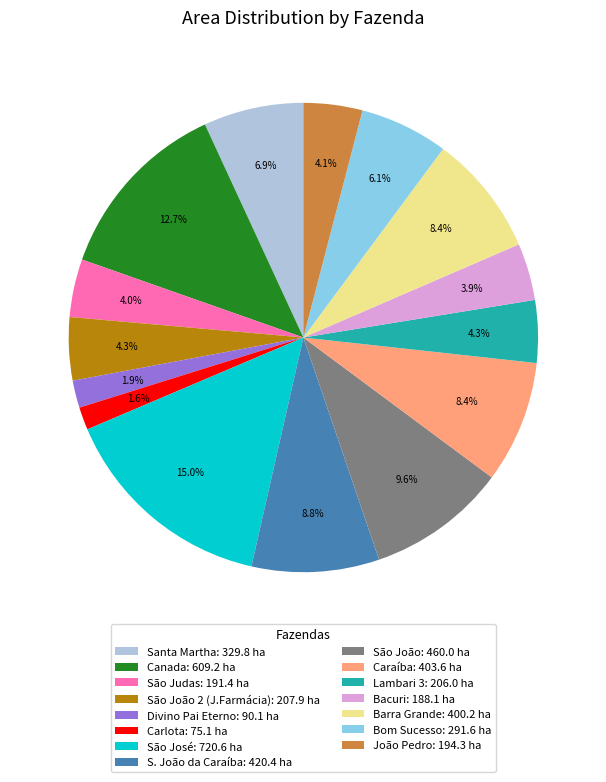

Do São João 2 (J.Farmácia): 207.9 ha and Santa Martha: 329.8 ha together represent more than half of the pie?

No